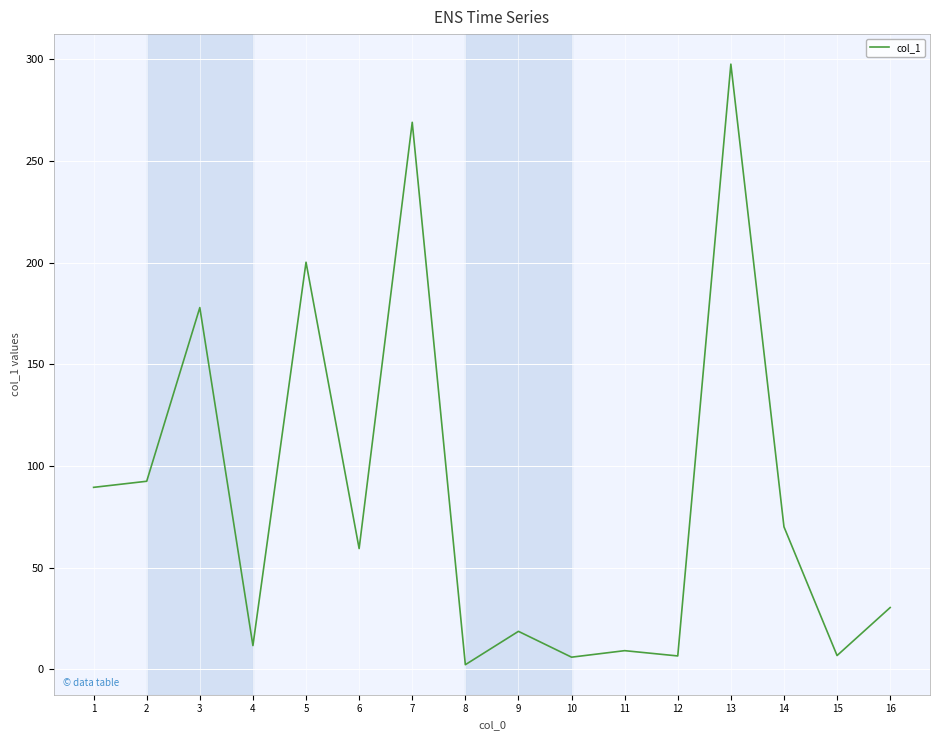

Which label corresponds to the smallest value in the chart?

8